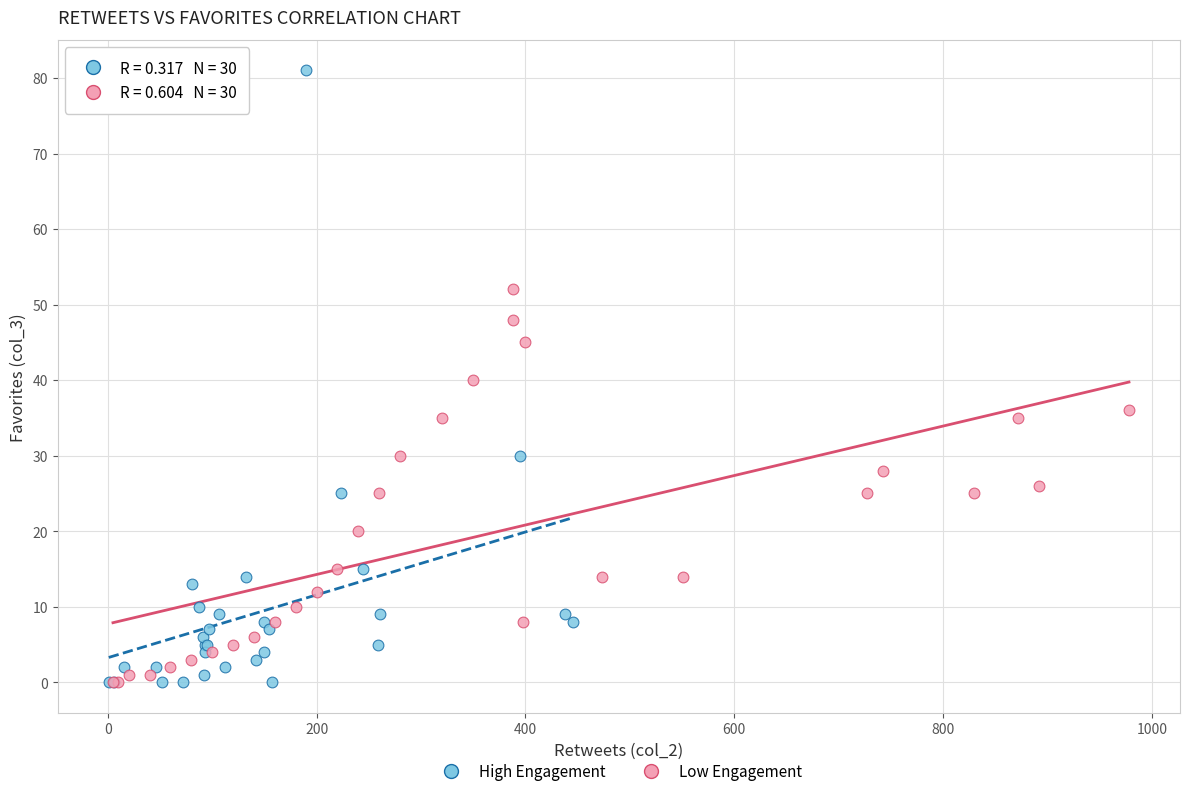

Which series reaches the maximum Y coordinate?

High Engagement